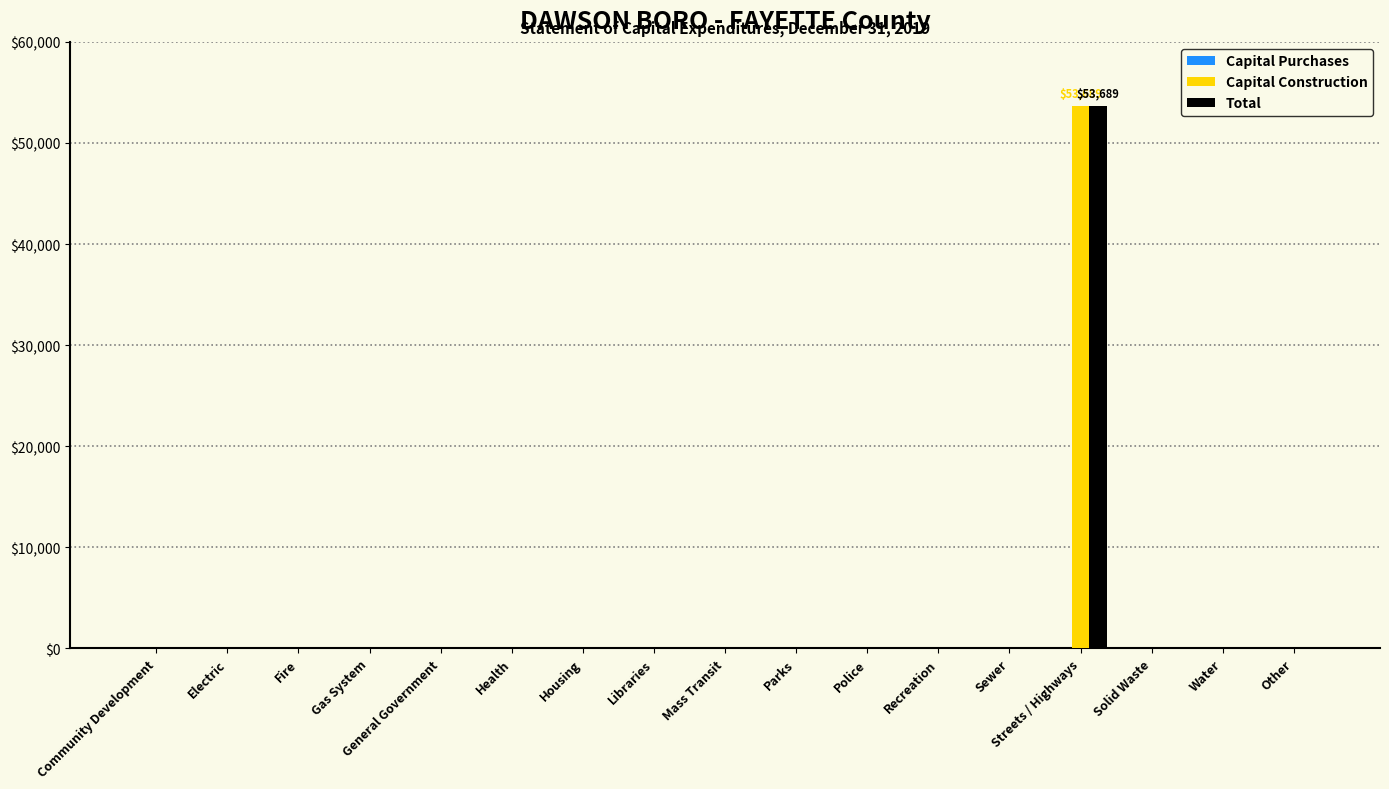

What is the highest value of the Total series?

53689